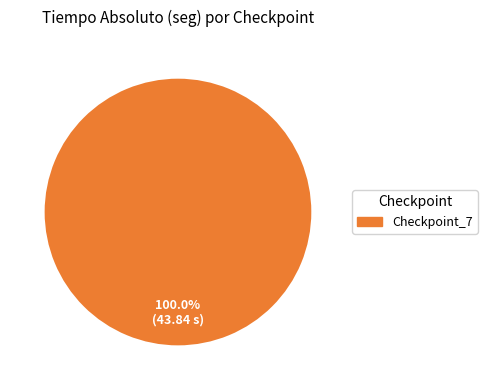

Does any single category account for the majority?

Yes